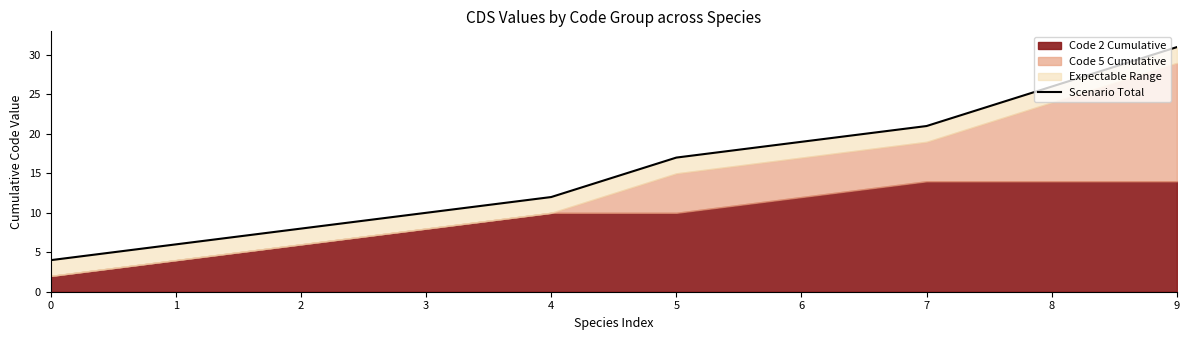

Reading right to left, what are all the values shown in this chart?

31	26	21	19	17	12	10	8	6	4